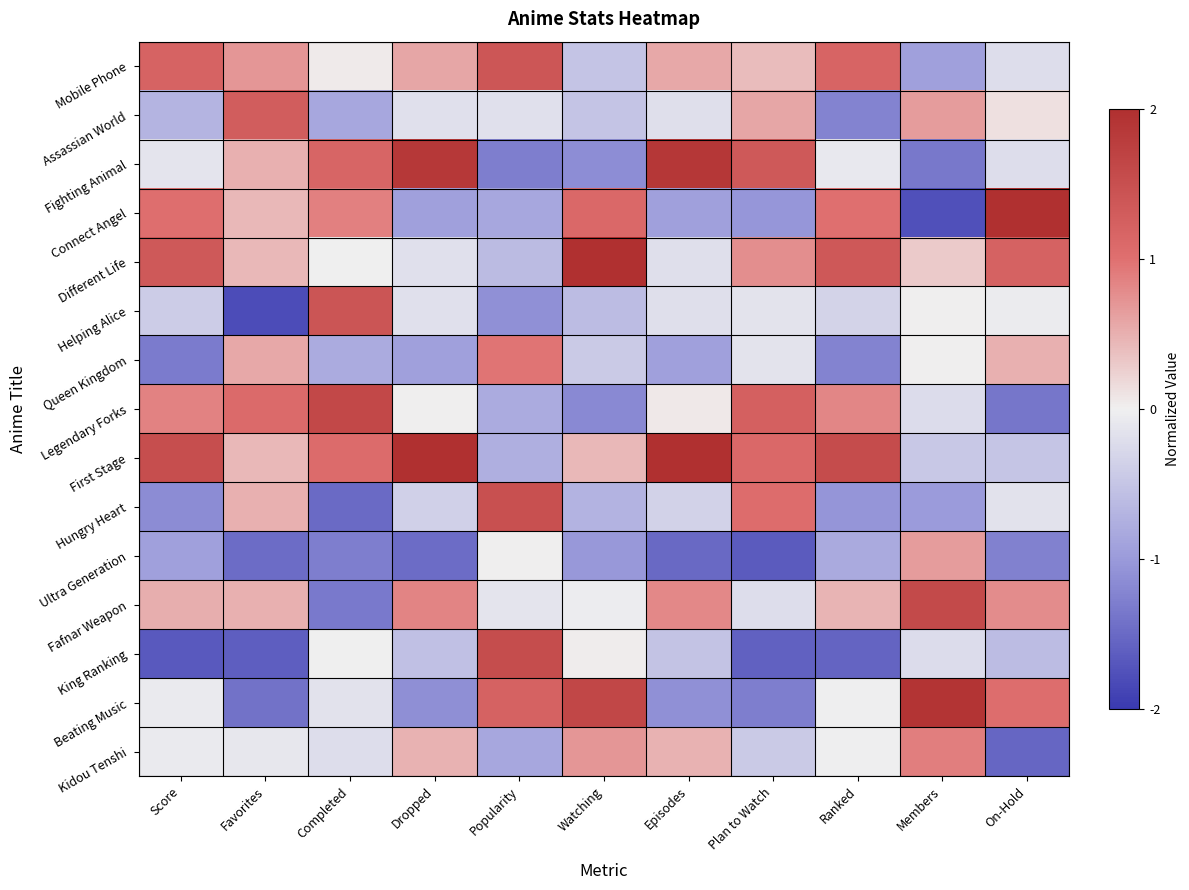

Reading left to right, what are all the values shown in this chart?

Mobile Phone: Score=1.2	Favorites=0.7	Completed=0.0	Dropped=0.6	Popularity=1.4	Watching=-0.5	Episodes=0.6	Plan to Watch=0.4	Ranked=1.2	Members=-0.9	On-Hold=-0.2
Assassian World: Score=-0.7	Favorites=1.3	Completed=-0.9	Dropped=-0.2	Popularity=-0.2	Watching=-0.5	Episodes=-0.2	Plan to Watch=0.6	Ranked=-1.2	Members=0.6	On-Hold=0.1
Fighting Animal: Score=-0.1	Favorites=0.5	Completed=1.2	Dropped=1.9	Popularity=-1.3	Watching=-1.1	Episodes=1.9	Plan to Watch=1.4	Ranked=-0.1	Members=-1.3	On-Hold=-0.2
Connect Angel: Score=1.0	Favorites=0.4	Completed=0.9	Dropped=-0.9	Popularity=-0.9	Watching=1.1	Episodes=-0.9	Plan to Watch=-1.0	Ranked=1.0	Members=-1.8	On-Hold=2.3
Different Life: Score=1.4	Favorites=0.4	Completed=-0.0	Dropped=-0.2	Popularity=-0.6	Watching=2.3	Episodes=-0.2	Plan to Watch=0.8	Ranked=1.4	Members=0.3	On-Hold=1.2
Helping Alice: Score=-0.4	Favorites=-1.8	Completed=1.4	Dropped=-0.2	Popularity=-1.1	Watching=-0.6	Episodes=-0.2	Plan to Watch=-0.1	Ranked=-0.3	Members=0.0	On-Hold=-0.1
Queen Kingdom: Score=-1.3	Favorites=0.6	Completed=-0.8	Dropped=-0.9	Popularity=1.0	Watching=-0.5	Episodes=-0.9	Plan to Watch=-0.1	Ranked=-1.2	Members=0.0	On-Hold=0.5
Legendary Forks: Score=0.8	Favorites=1.1	Completed=1.6	Dropped=0.0	Popularity=-0.8	Watching=-1.2	Episodes=0.1	Plan to Watch=1.2	Ranked=0.8	Members=-0.2	On-Hold=-1.4
First Stage: Score=1.5	Favorites=0.4	Completed=1.1	Dropped=2.1	Popularity=-0.8	Watching=0.4	Episodes=2.1	Plan to Watch=1.1	Ranked=1.6	Members=-0.5	On-Hold=-0.5
Hungry Heart: Score=-1.2	Favorites=0.5	Completed=-1.5	Dropped=-0.4	Popularity=1.5	Watching=-0.7	Episodes=-0.4	Plan to Watch=1.1	Ranked=-1.1	Members=-1.0	On-Hold=-0.2
Ultra Generation: Score=-0.9	Favorites=-1.5	Completed=-1.3	Dropped=-1.5	Popularity=0.0	Watching=-1.0	Episodes=-1.5	Plan to Watch=-1.6	Ranked=-0.8	Members=0.6	On-Hold=-1.3
Fafnar Weapon: Score=0.5	Favorites=0.5	Completed=-1.3	Dropped=0.8	Popularity=-0.1	Watching=-0.0	Episodes=0.8	Plan to Watch=-0.2	Ranked=0.5	Members=1.6	On-Hold=0.8
King Ranking: Score=-1.7	Favorites=-1.6	Completed=-0.0	Dropped=-0.6	Popularity=1.5	Watching=0.0	Episodes=-0.5	Plan to Watch=-1.6	Ranked=-1.5	Members=-0.2	On-Hold=-0.6
Beating Music: Score=-0.1	Favorites=-1.4	Completed=-0.2	Dropped=-1.1	Popularity=1.2	Watching=1.6	Episodes=-1.1	Plan to Watch=-1.3	Ranked=-0.0	Members=1.9	On-Hold=1.0
Kidou Tenshi: Score=-0.1	Favorites=-0.1	Completed=-0.2	Dropped=0.5	Popularity=-0.9	Watching=0.7	Episodes=0.5	Plan to Watch=-0.4	Ranked=-0.0	Members=0.9	On-Hold=-1.5